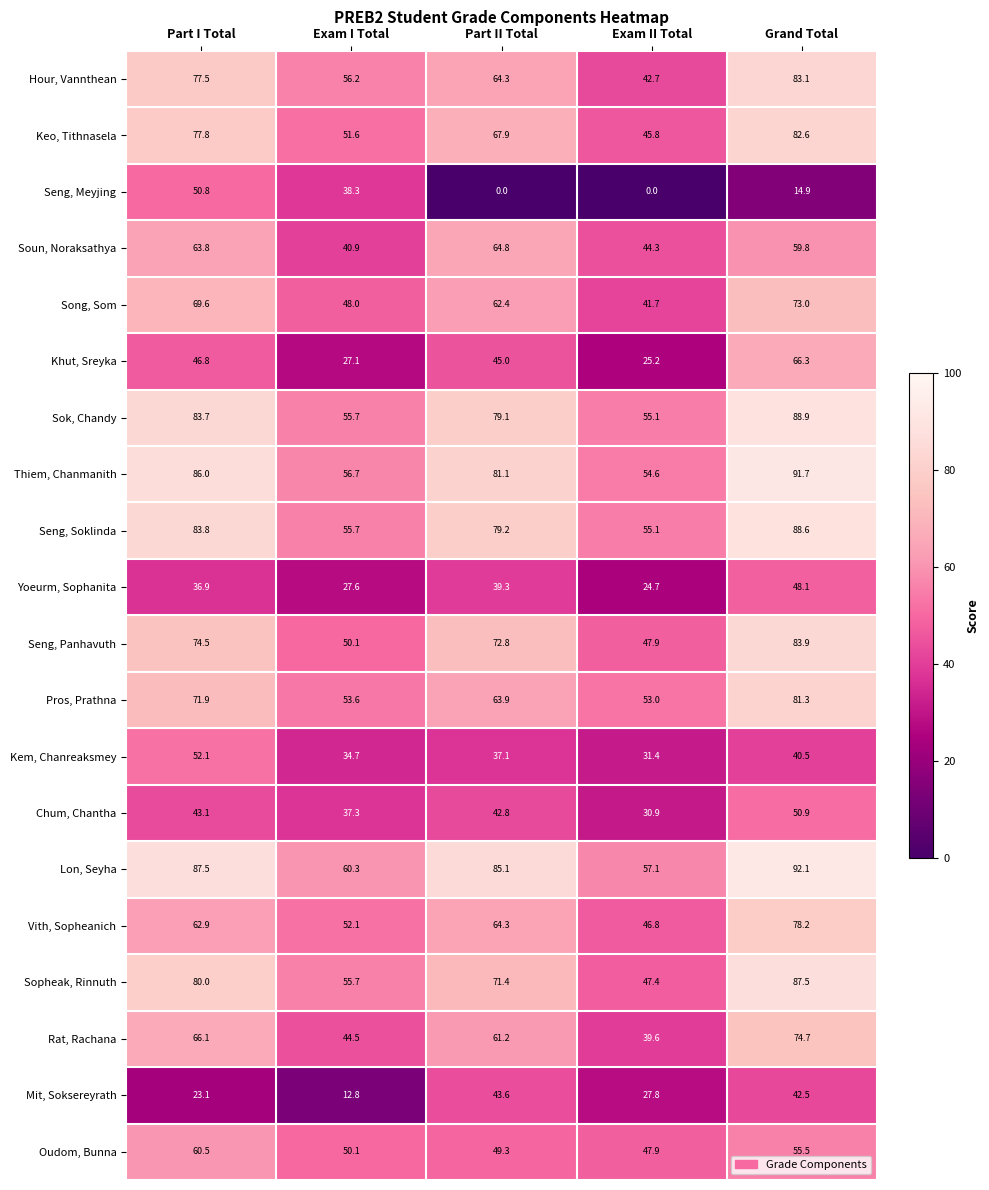

List the labels in order of Vith, Sopheanich value, largest first.

Grand Total, Part II Total, Part I Total, Exam I Total, Exam II Total